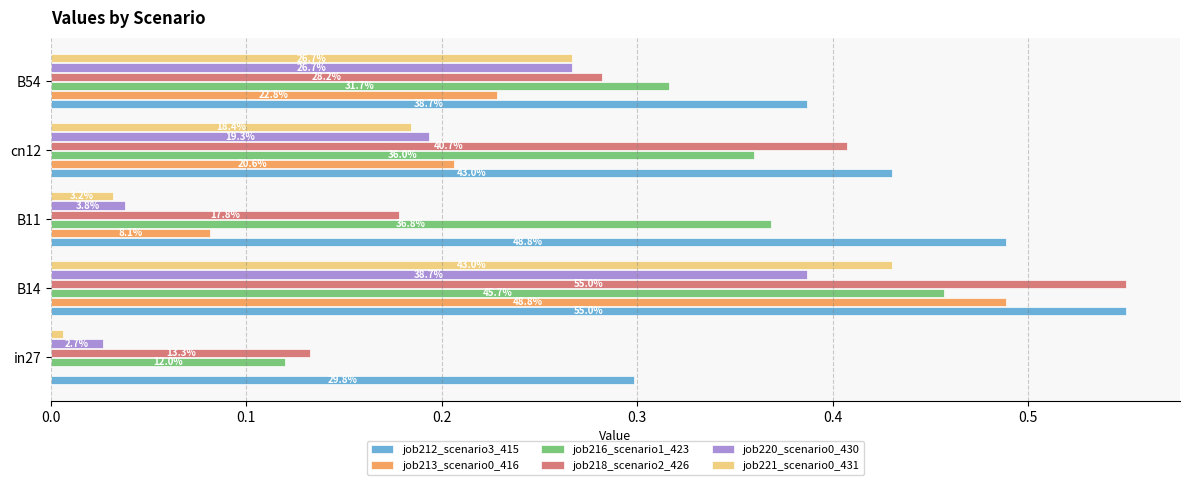

Which series has the largest total across all categories?

job212_scenario3_415